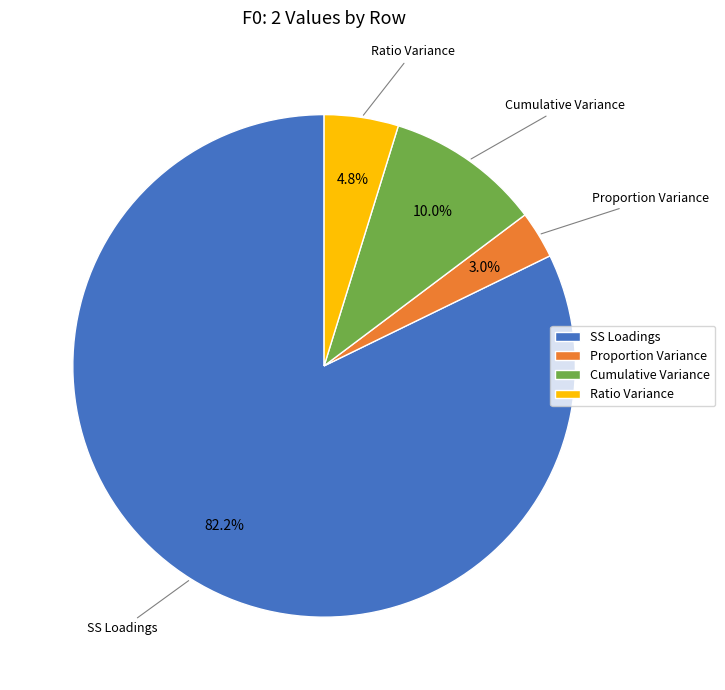

Count the number of slices in the pie.

4